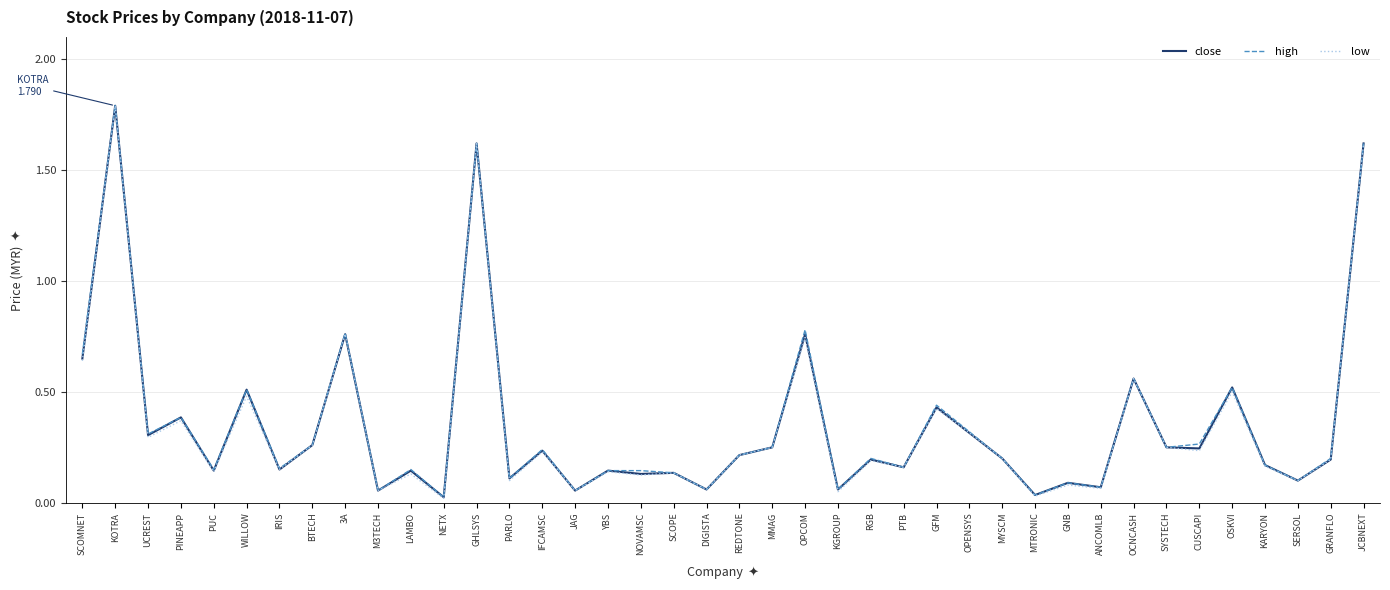

True or false: close has more than 1 interior local peaks.

True